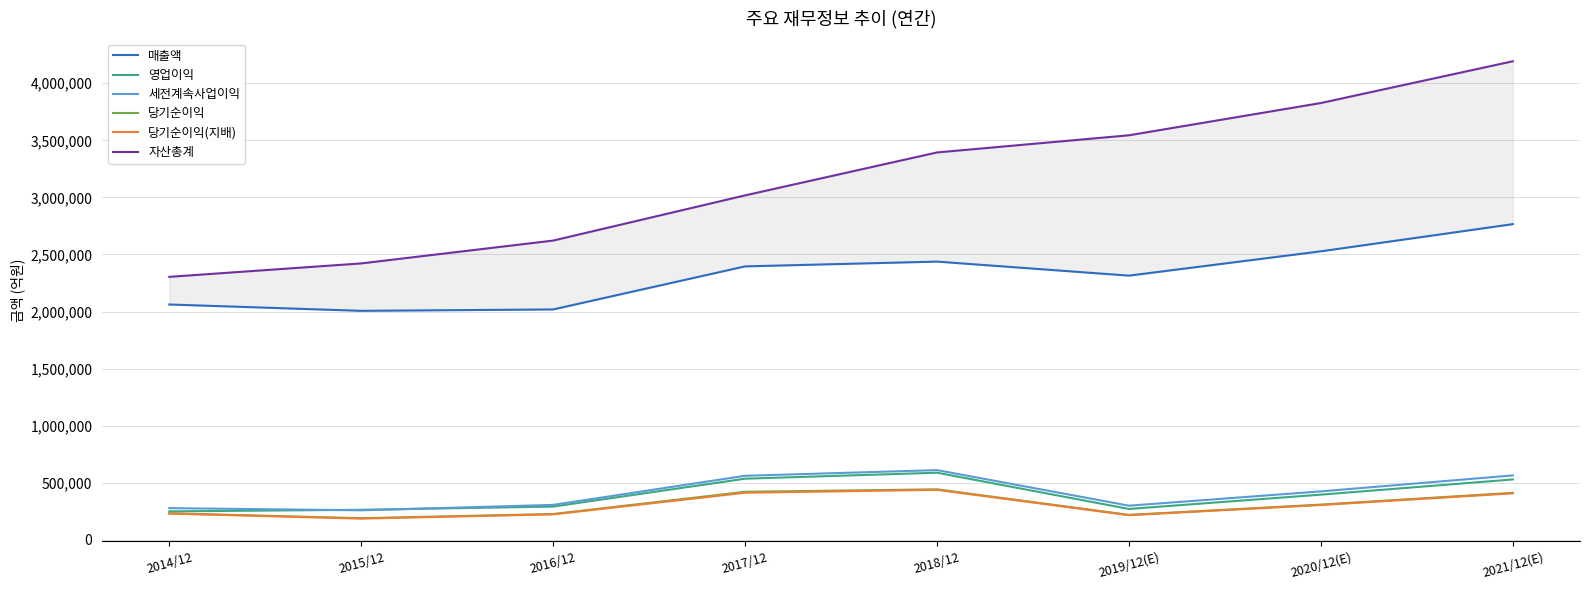

True or false: 당기순이익 and 자산총계 cross at least once.

False